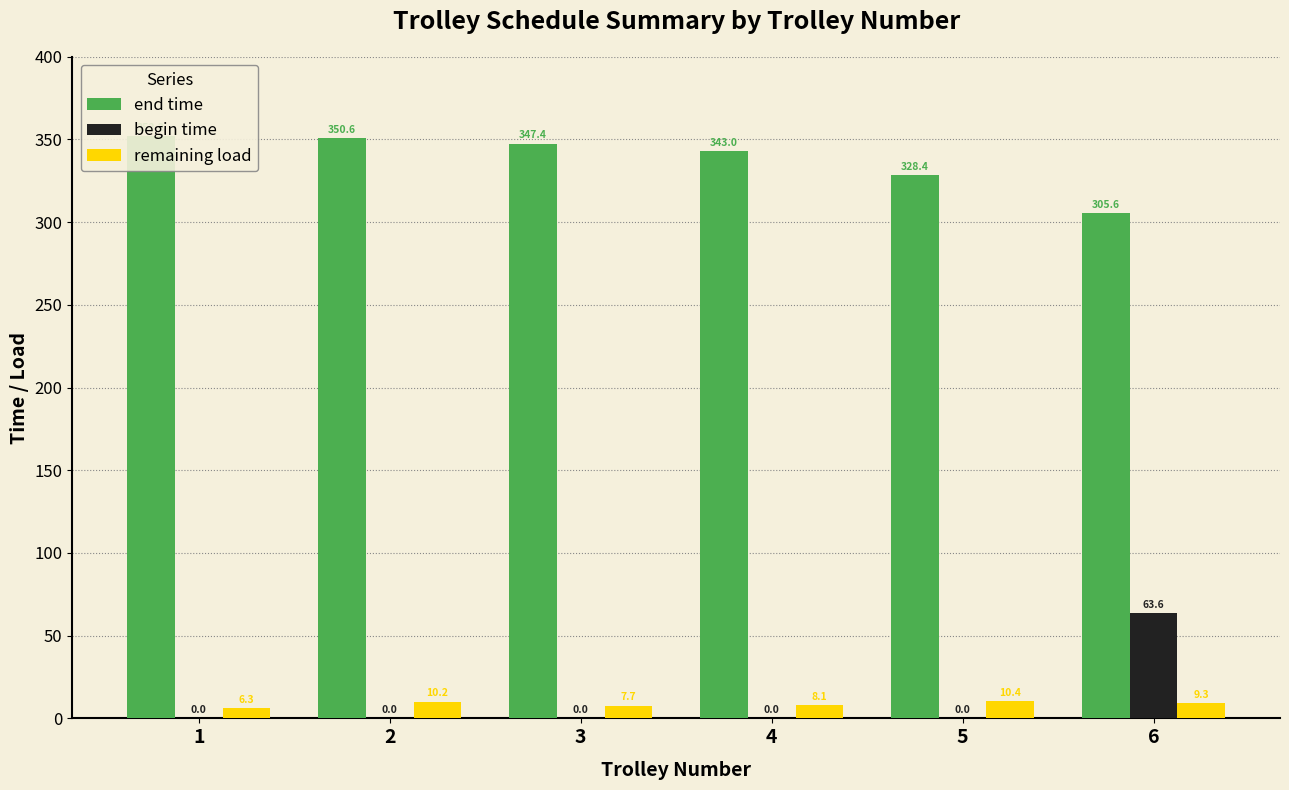

Is it true that remaining load equals 8.1 at 4?

True